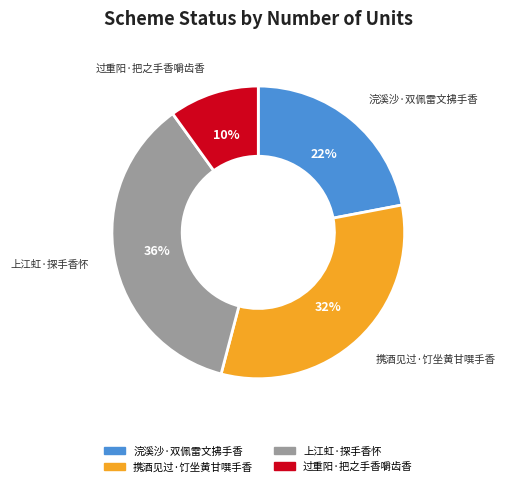

Is there a majority slice in this chart?

No